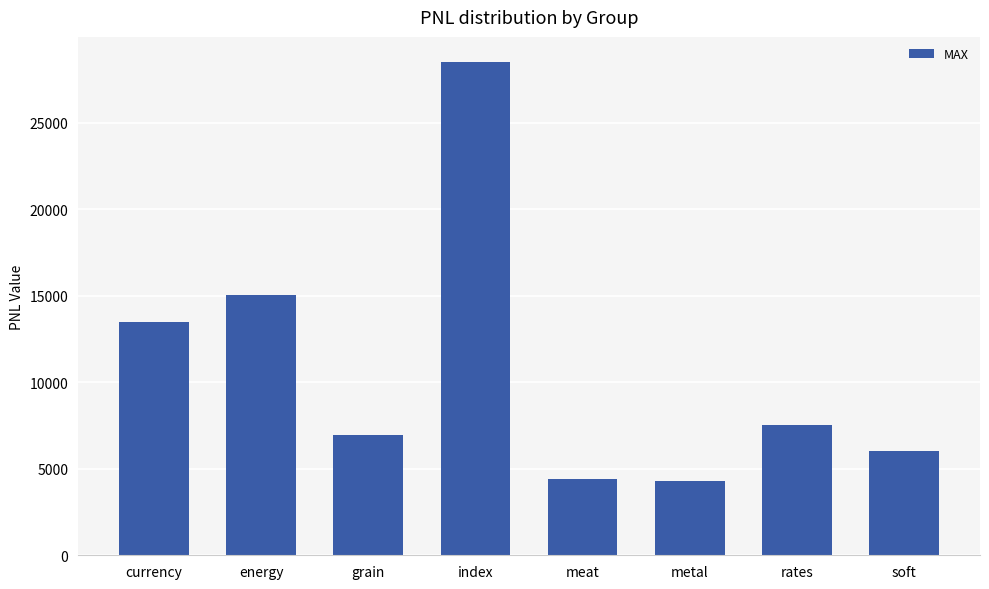

What is the greatest value displayed?

28529.9